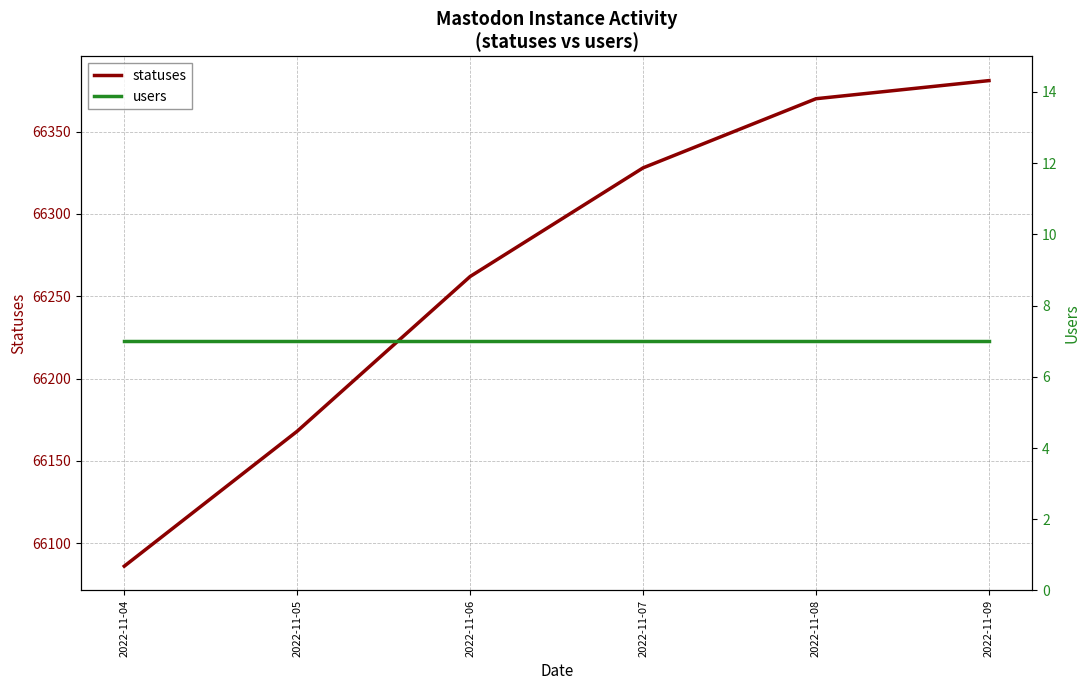

At which category does the chart reach its minimum across all series?

2022-11-04